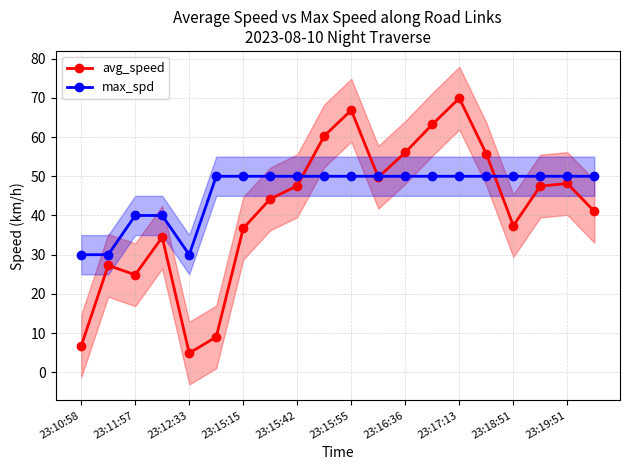

Count the number of categories in the chart.

20